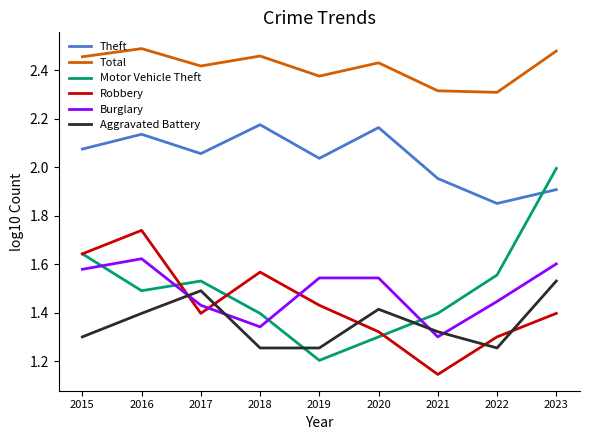

Which category has the lowest value across all series?

2021